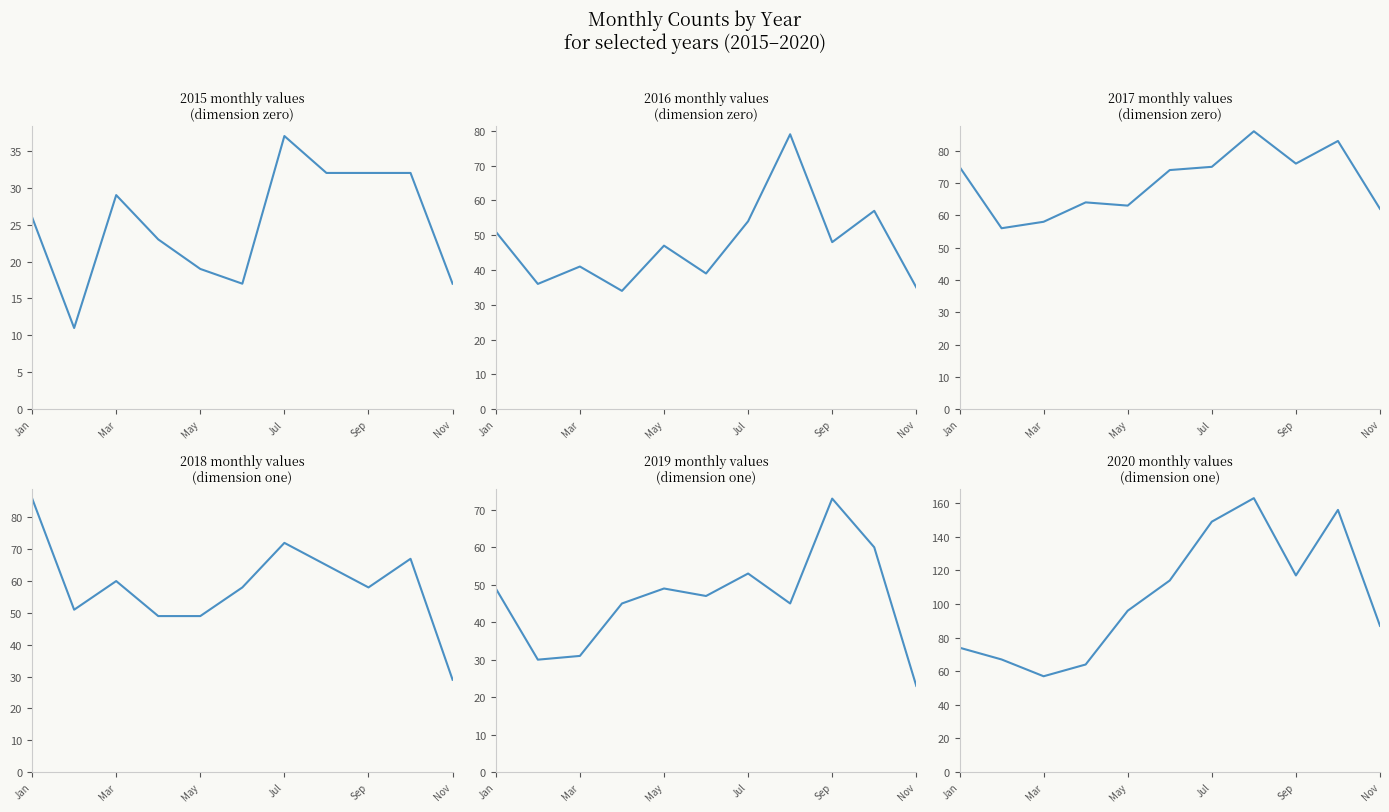

What is the spread (max minus min) of values at April?

41